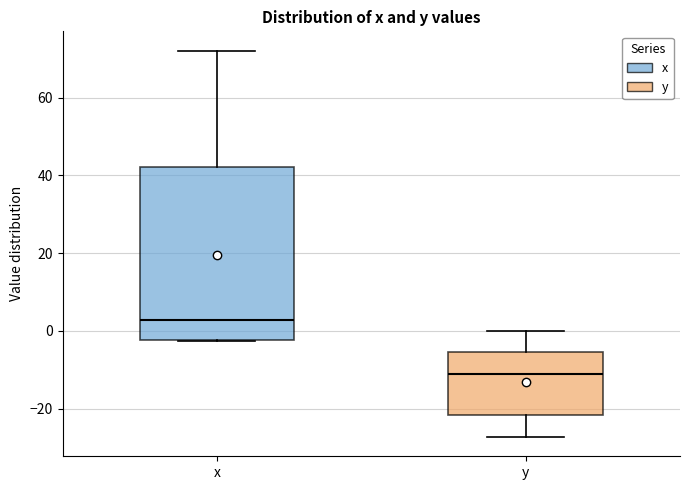

Which box is the tallest, from its lower edge to its upper edge?

x